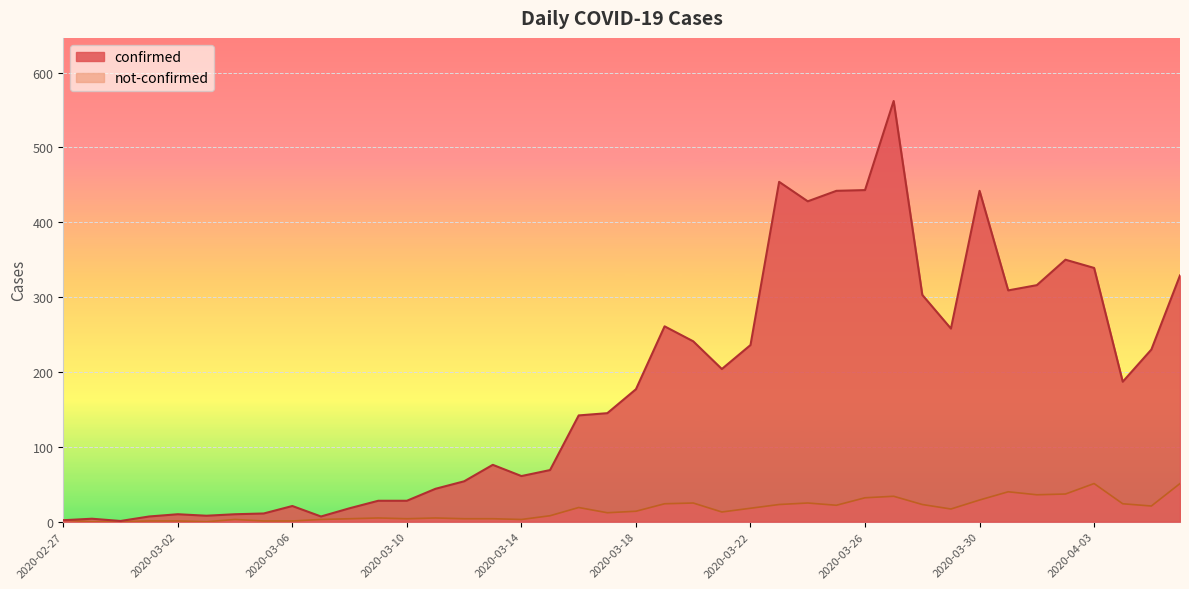

At 2020-03-19, list the series in order from smallest to largest.

not-confirmed, confirmed